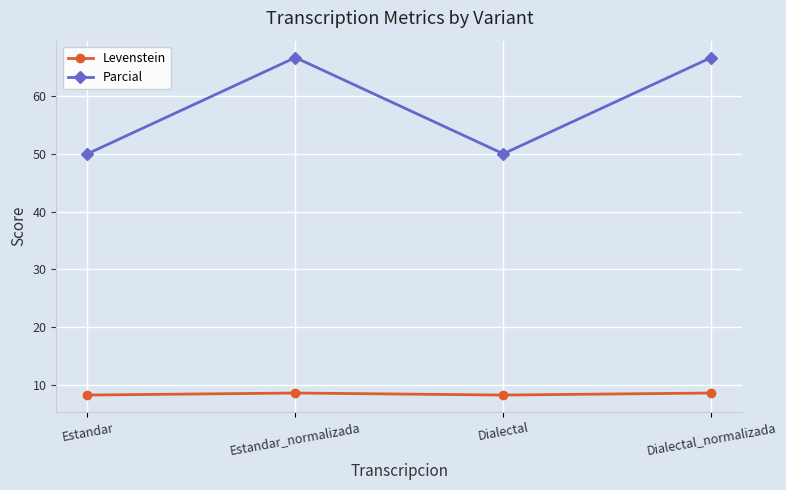

True or false: Levenstein and Parcial cross at least once.

False